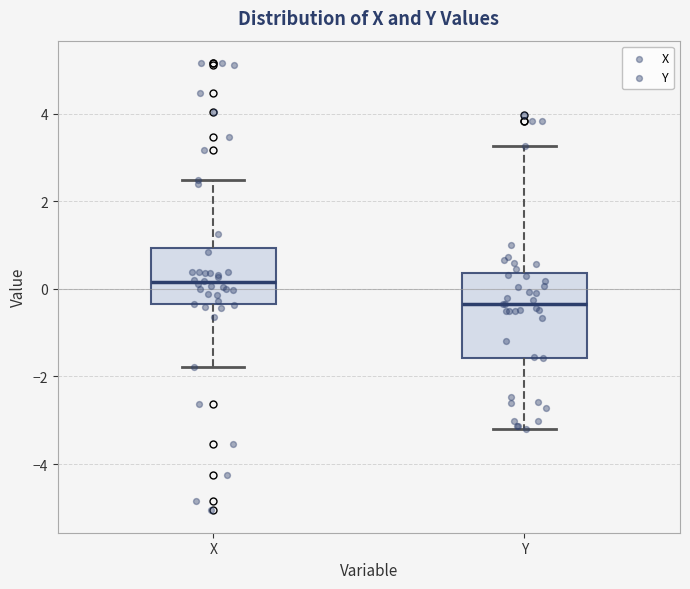

Which box is the tallest, from its lower edge to its upper edge?

Y